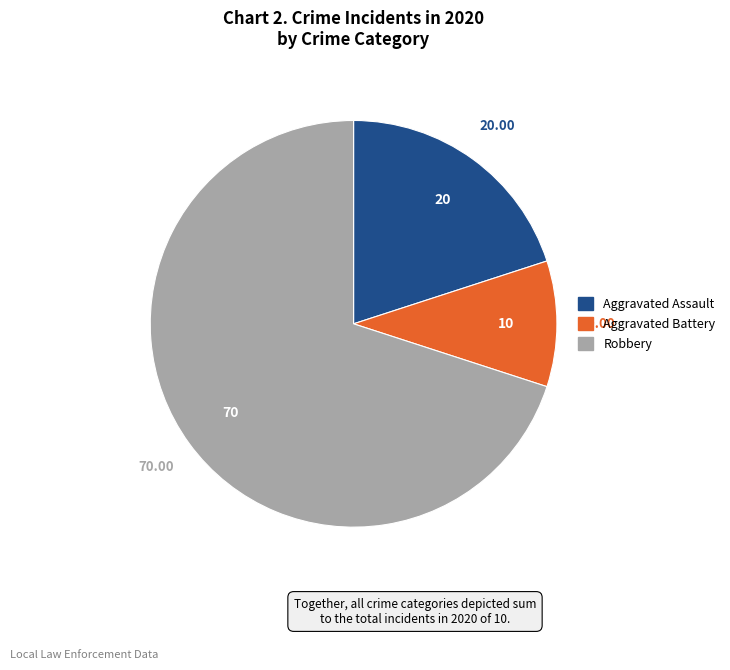

How many segments does this pie chart have?

3